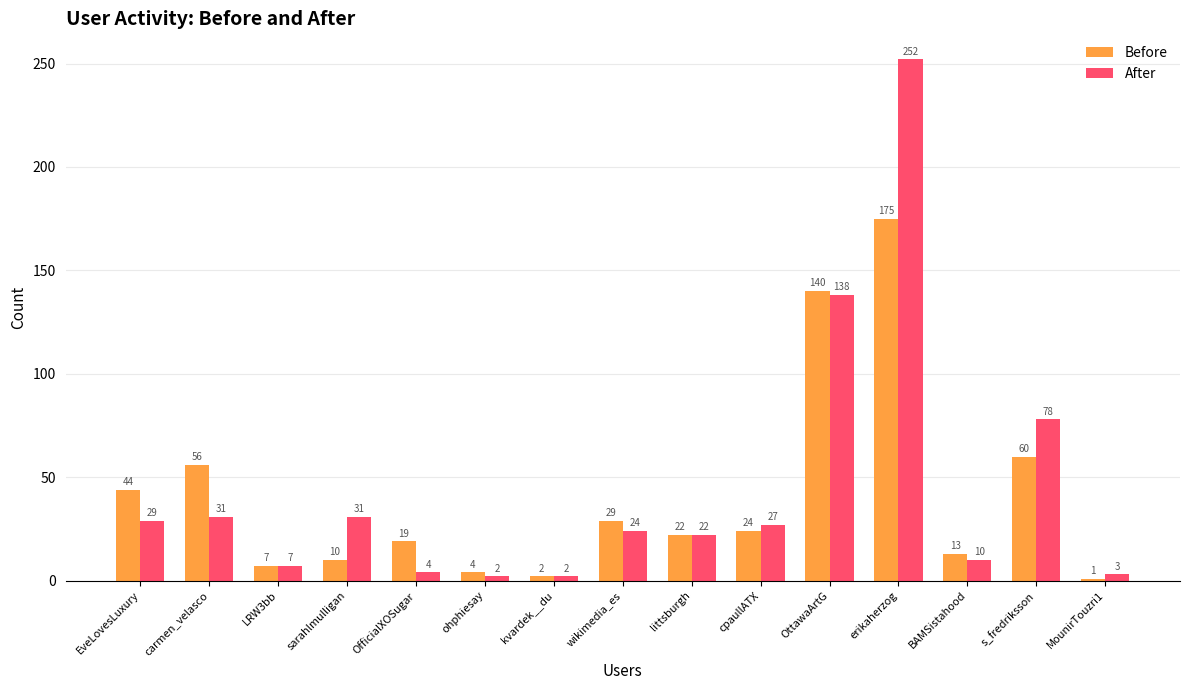

At OfficialXOSugar, list the series in order from largest to smallest.

Before, After